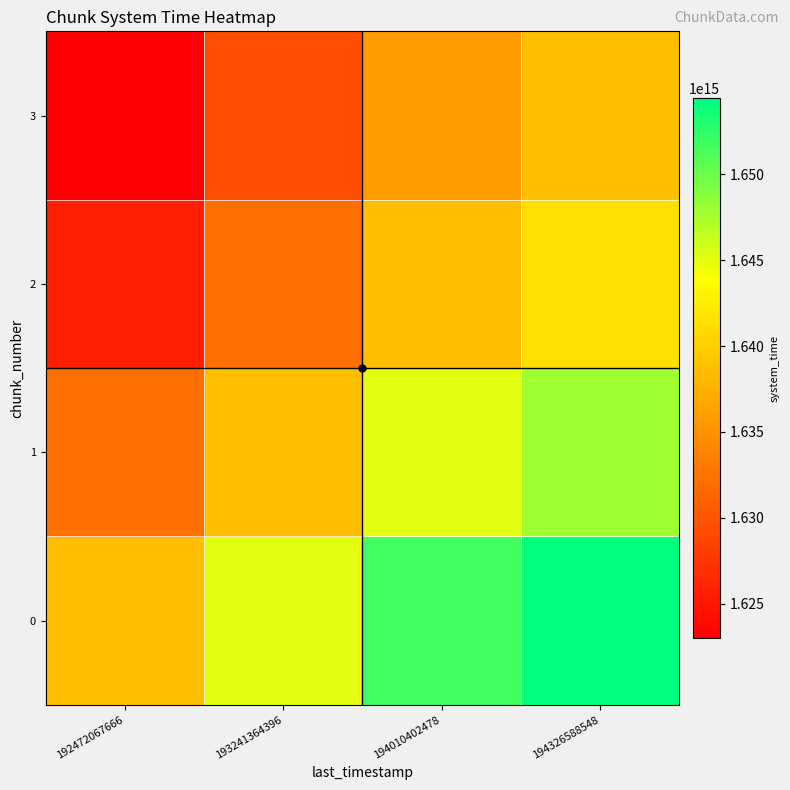

Reading left to right, transcribe all the data shown in this chart.

0: 192472067666=1638641275922329.0	193241364396=1645190804851366.0	194010402478=1651738131739900.2	194326588548=1654430031668323.8
1: 192472067666=1632117829033262.8	193241364396=1638641284223804.0	194010402478=1645162546140186.8	194326588548=1647843729588761.2
2: 192472067666=1625648287802776.5	193241364396=1632145884711783.5	194010402478=1638641297040537.0	194326588548=1641311852563505.5
3: 192472067666=1623003230936073.5	193241364396=1629490255746890.2	194010402478=1635975099531936.8	194326588548=1638641309852270.0